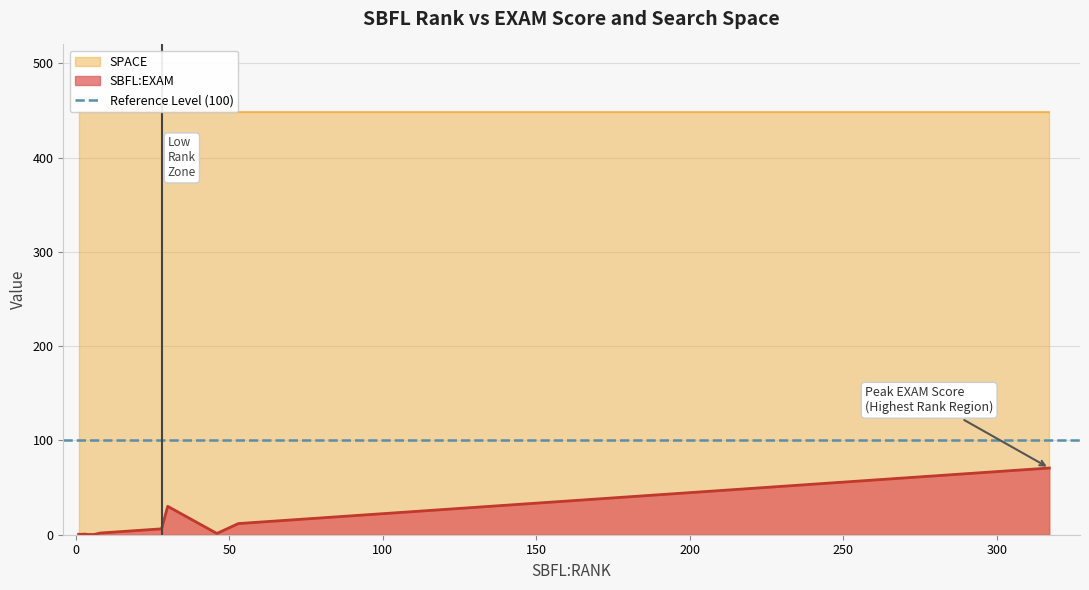

At which category does the data reach its first local valley?

4